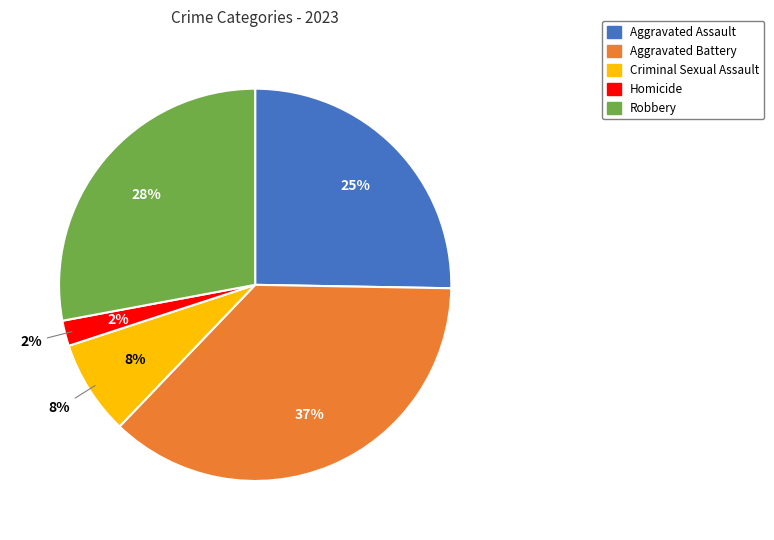

To the nearest percent, what is the difference between the Criminal Sexual Assault and Aggravated Battery slice percentages?

29%